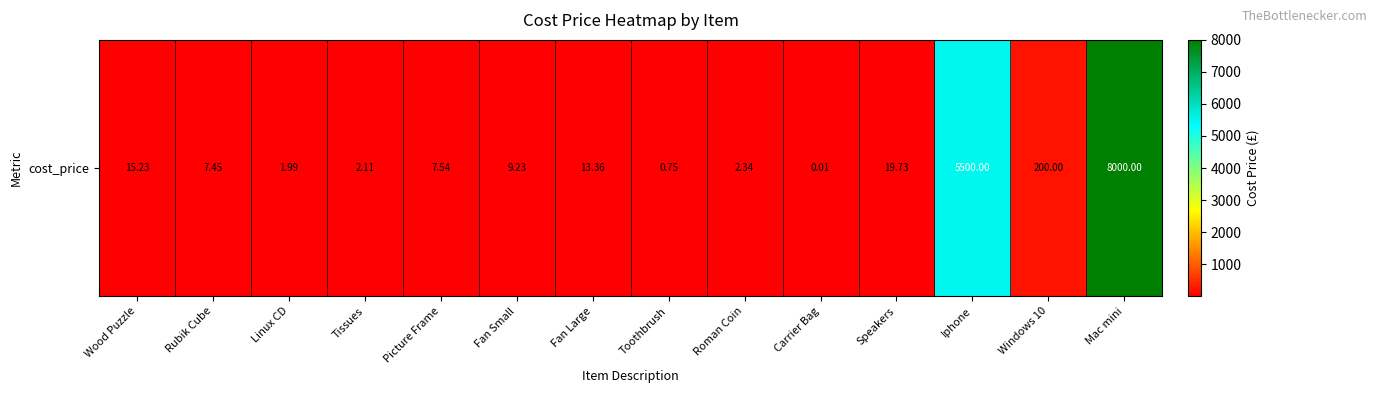

True or false: the data shows 0.0 at Carrier Bag.

True